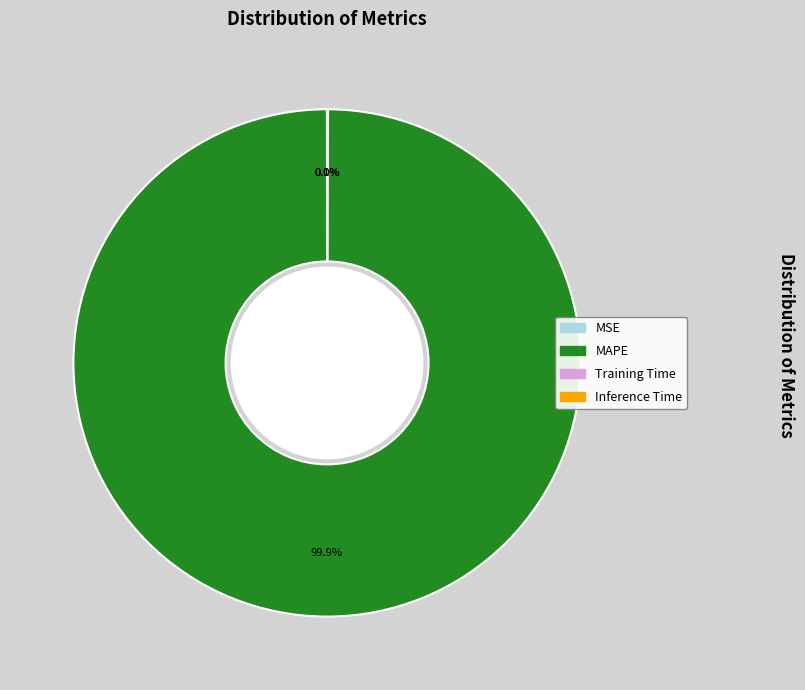

Does MAPE represent more than half of the total?

Yes